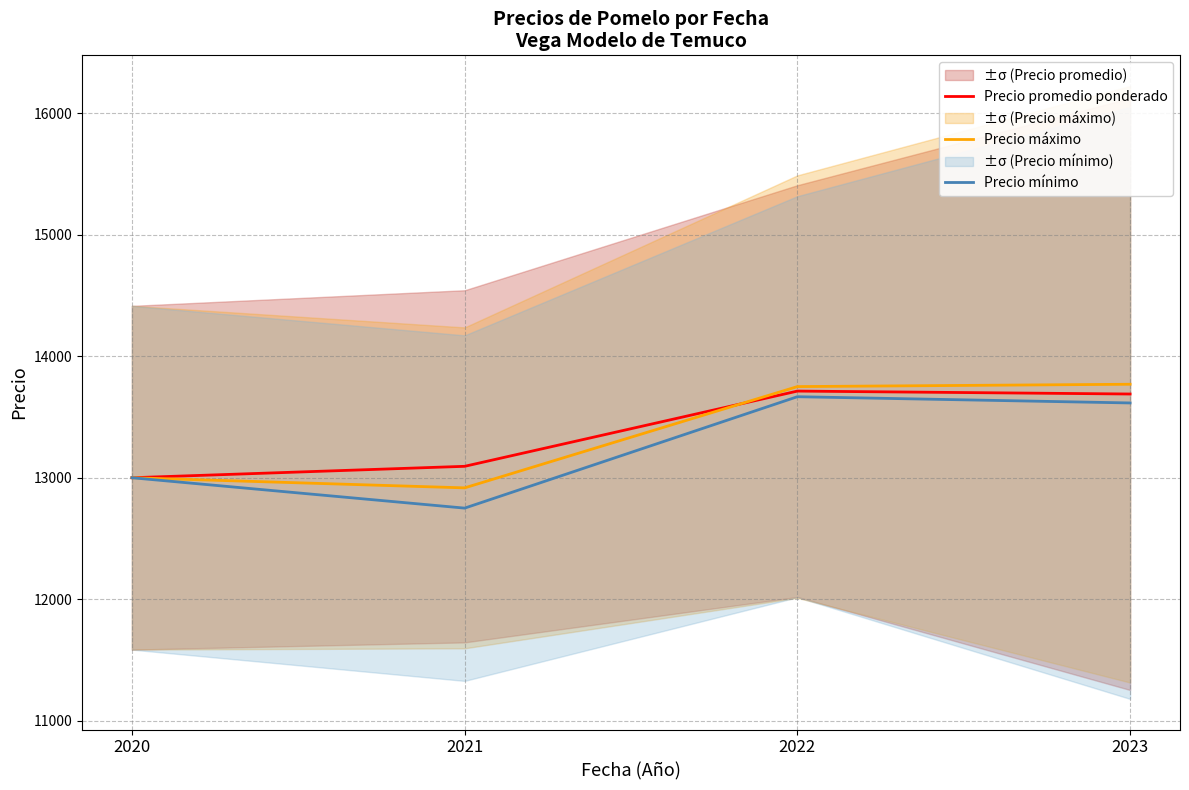

Does the chart have visible grid lines?

Yes